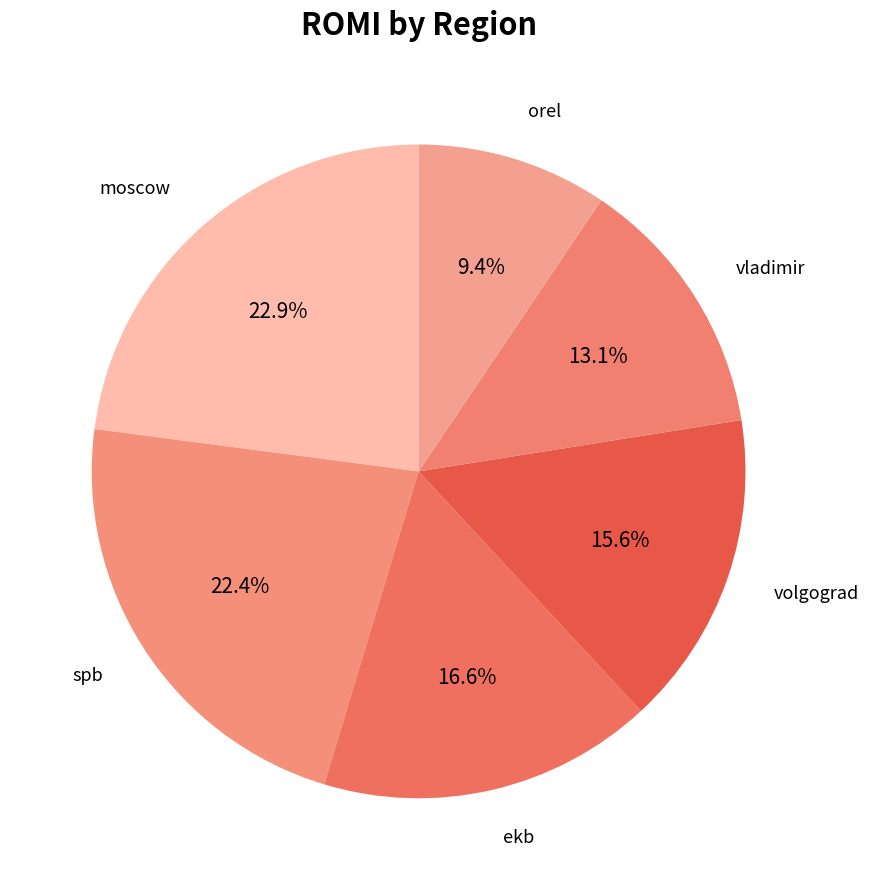

Is there a majority slice in this chart?

No